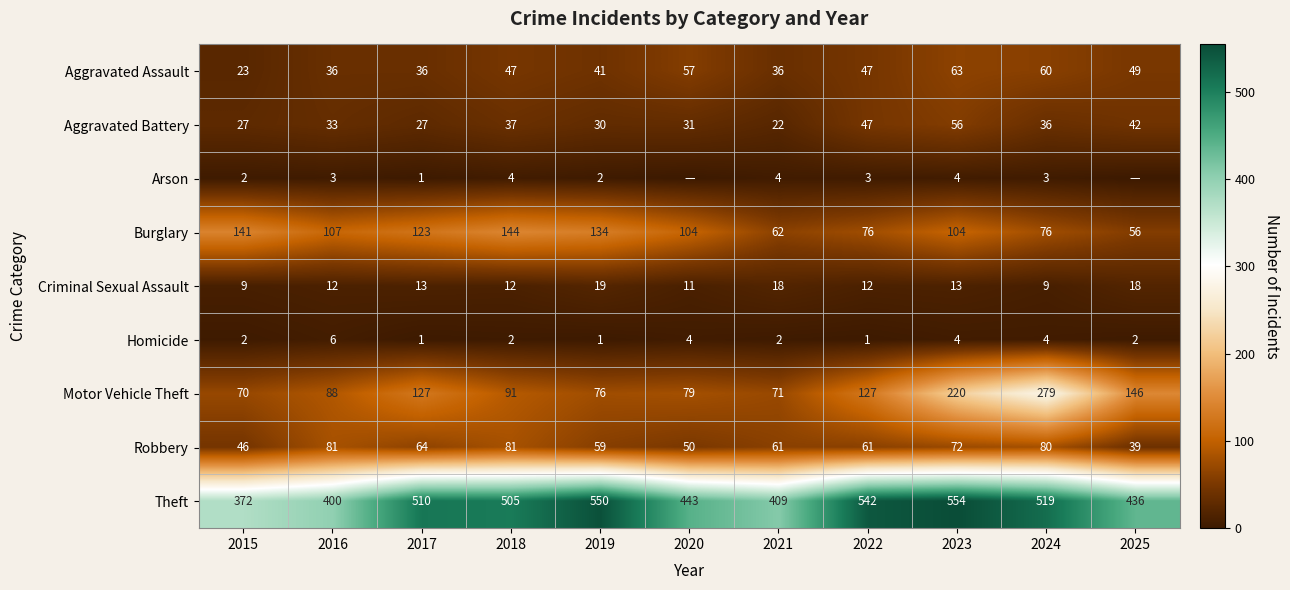

What is the spread (max minus min) of values at 2015?

370